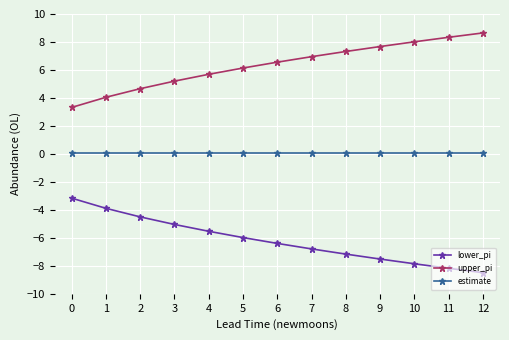

True or false: upper_pi and estimate cross at least once.

False